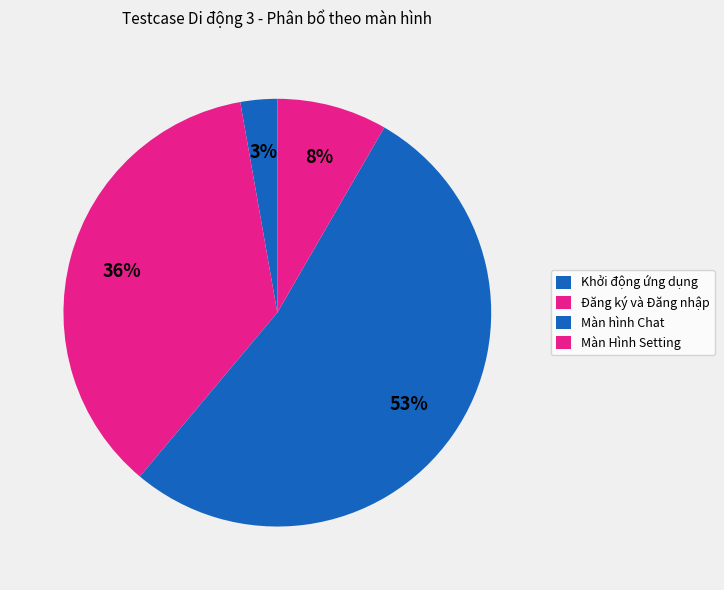

How many segments does this pie chart have?

4